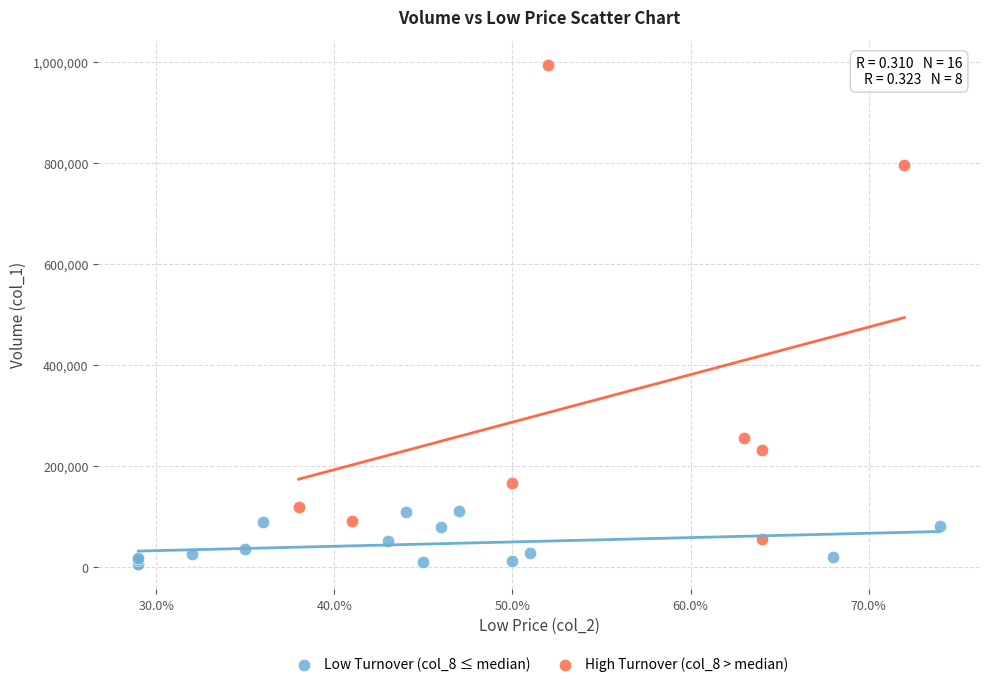

Which series has the widest spread of Y values?

High Turnover (col_8 > median)